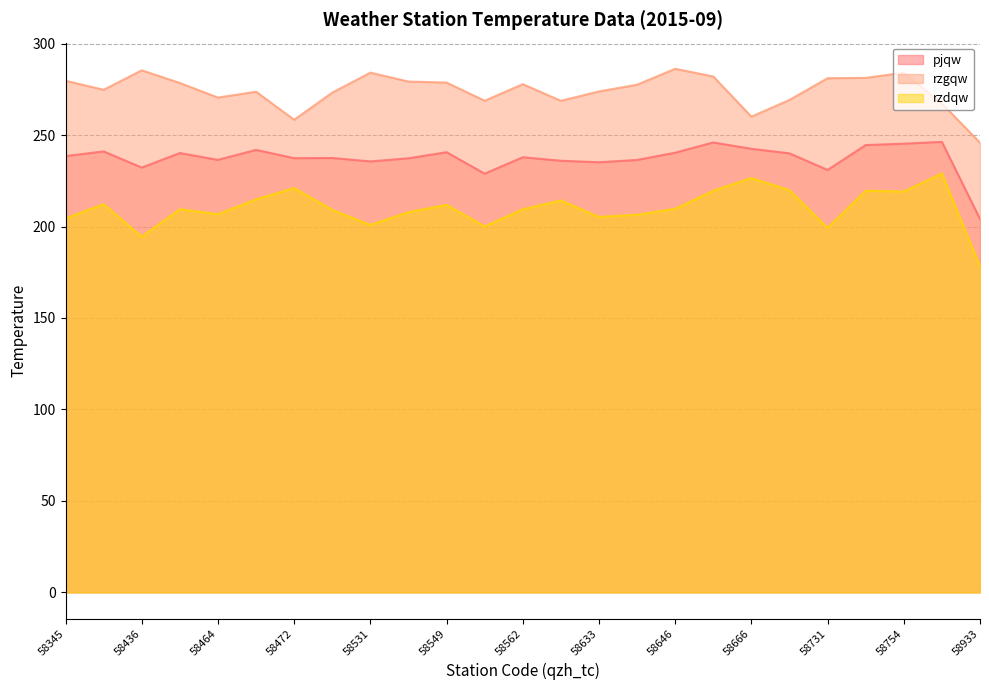

What is the difference between the maximum and minimum values in the rzdqw series?

50.9